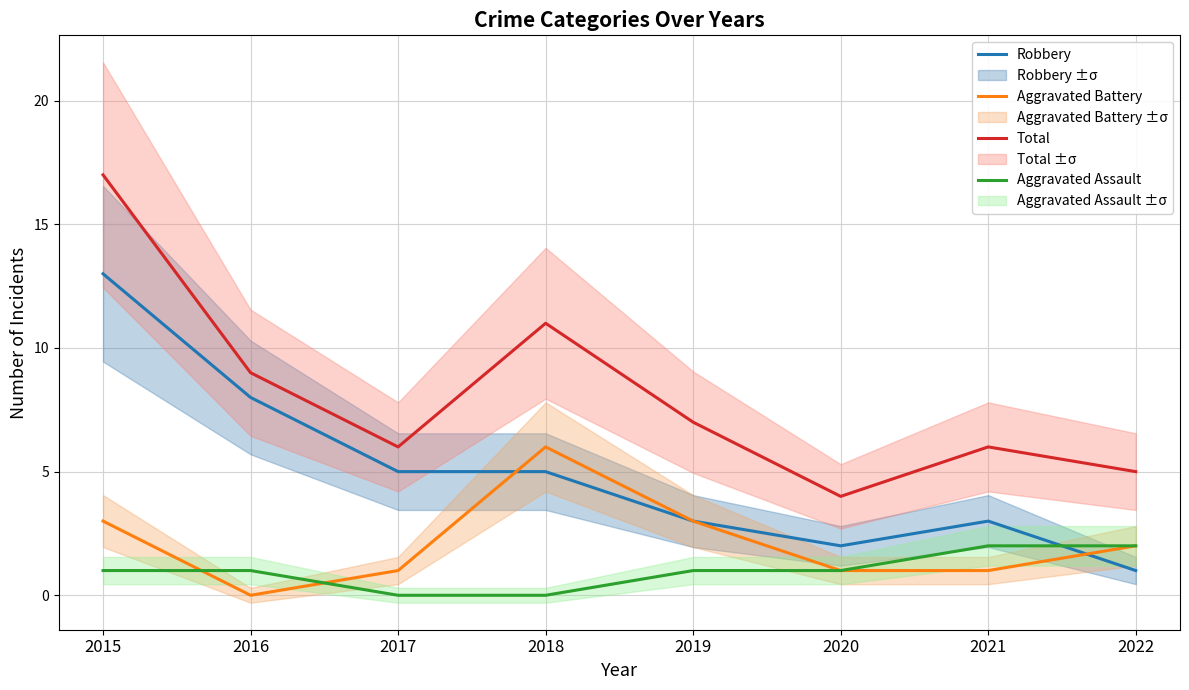

Reading left to right, transcribe all the data shown in this chart.

Robbery: 13	8	5	5	3	2	3	1
Aggravated Battery: 3	0	1	6	3	1	1	2
Total: 17	9	6	11	7	4	6	5
Aggravated Assault: 1	1	0	0	1	1	2	2